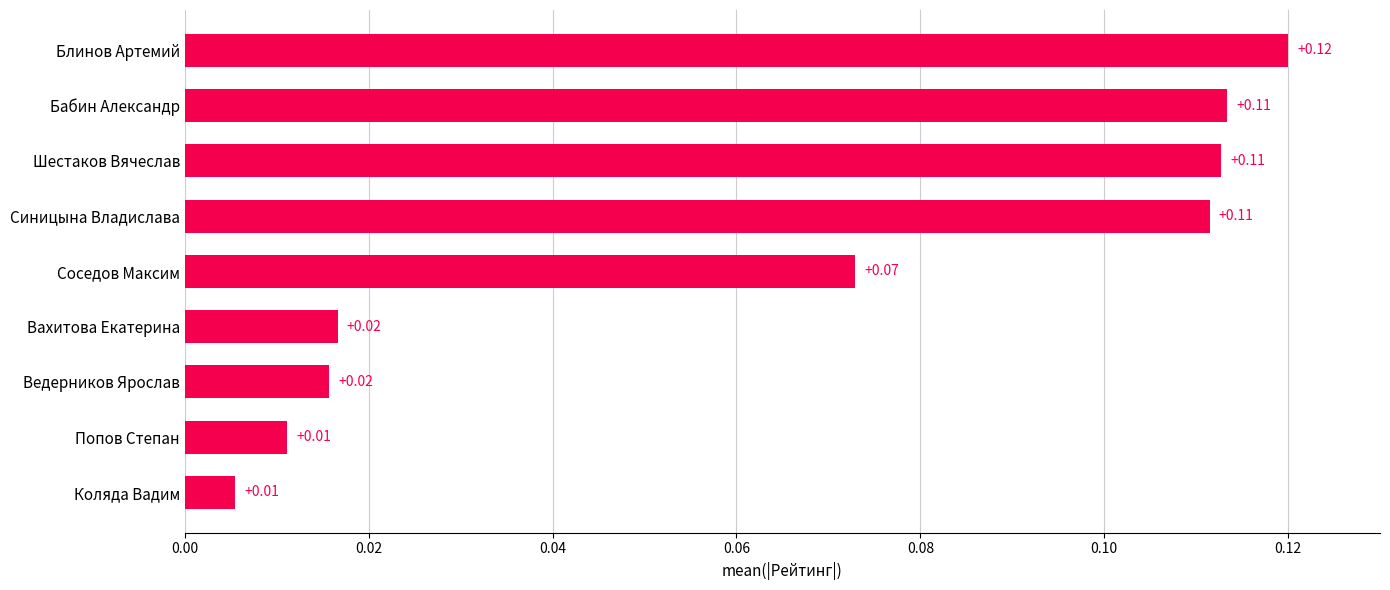

Between Коляда Вадим and Ведерников Ярослав, which is larger?

Ведерников Ярослав